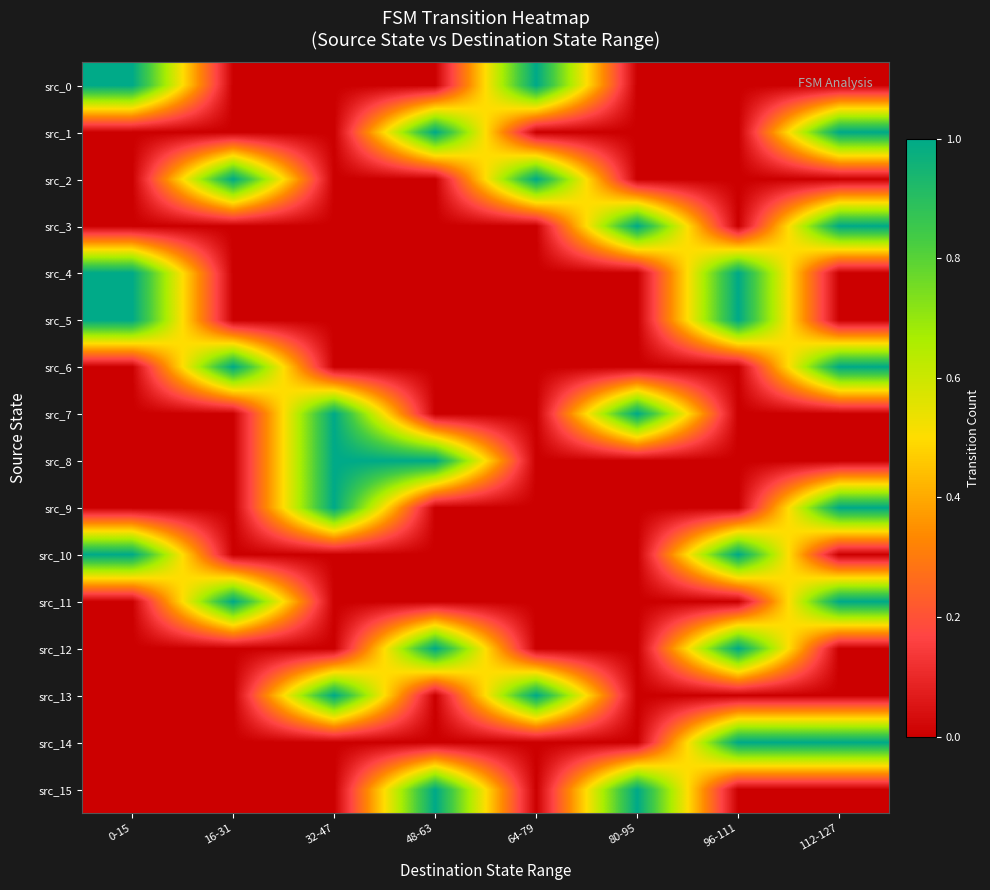

Reading right to left, what are all the values shown in this chart?

src_0: 112-127=0	96-111=0	80-95=0	64-79=1	48-63=0	32-47=0	16-31=0	0-15=1
src_1: 112-127=1	96-111=0	80-95=0	64-79=0	48-63=1	32-47=0	16-31=0	0-15=0
src_2: 112-127=0	96-111=0	80-95=0	64-79=1	48-63=0	32-47=0	16-31=1	0-15=0
src_3: 112-127=1	96-111=0	80-95=1	64-79=0	48-63=0	32-47=0	16-31=0	0-15=0
src_4: 112-127=0	96-111=1	80-95=0	64-79=0	48-63=0	32-47=0	16-31=0	0-15=1
src_5: 112-127=0	96-111=1	80-95=0	64-79=0	48-63=0	32-47=0	16-31=0	0-15=1
src_6: 112-127=1	96-111=0	80-95=0	64-79=0	48-63=0	32-47=0	16-31=1	0-15=0
src_7: 112-127=0	96-111=0	80-95=1	64-79=0	48-63=0	32-47=1	16-31=0	0-15=0
src_8: 112-127=0	96-111=0	80-95=0	64-79=0	48-63=1	32-47=1	16-31=0	0-15=0
src_9: 112-127=1	96-111=0	80-95=0	64-79=0	48-63=0	32-47=1	16-31=0	0-15=0
src_10: 112-127=0	96-111=1	80-95=0	64-79=0	48-63=0	32-47=0	16-31=0	0-15=1
src_11: 112-127=1	96-111=0	80-95=0	64-79=0	48-63=0	32-47=0	16-31=1	0-15=0
src_12: 112-127=0	96-111=1	80-95=0	64-79=0	48-63=1	32-47=0	16-31=0	0-15=0
src_13: 112-127=0	96-111=0	80-95=0	64-79=1	48-63=0	32-47=1	16-31=0	0-15=0
src_14: 112-127=1	96-111=1	80-95=0	64-79=0	48-63=0	32-47=0	16-31=0	0-15=0
src_15: 112-127=0	96-111=0	80-95=1	64-79=0	48-63=1	32-47=0	16-31=0	0-15=0